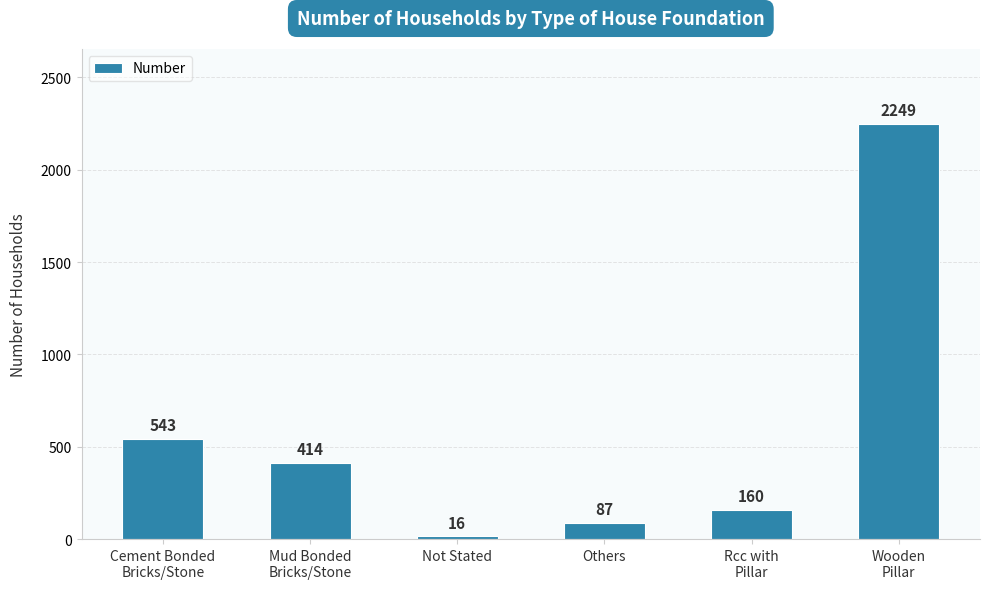

What is the label of the 2nd bar from the left?

Mud Bonded
Bricks/Stone